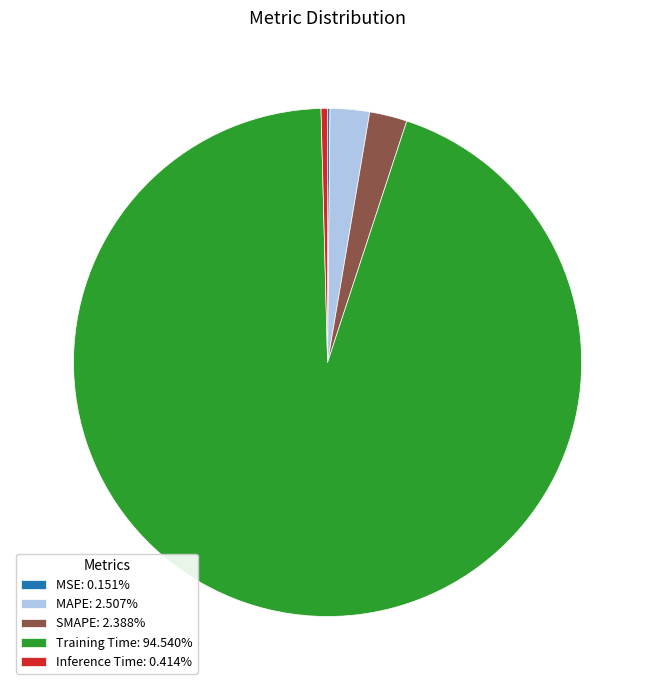

Does MAPE: 2.507% account for over 50% of the chart?

No